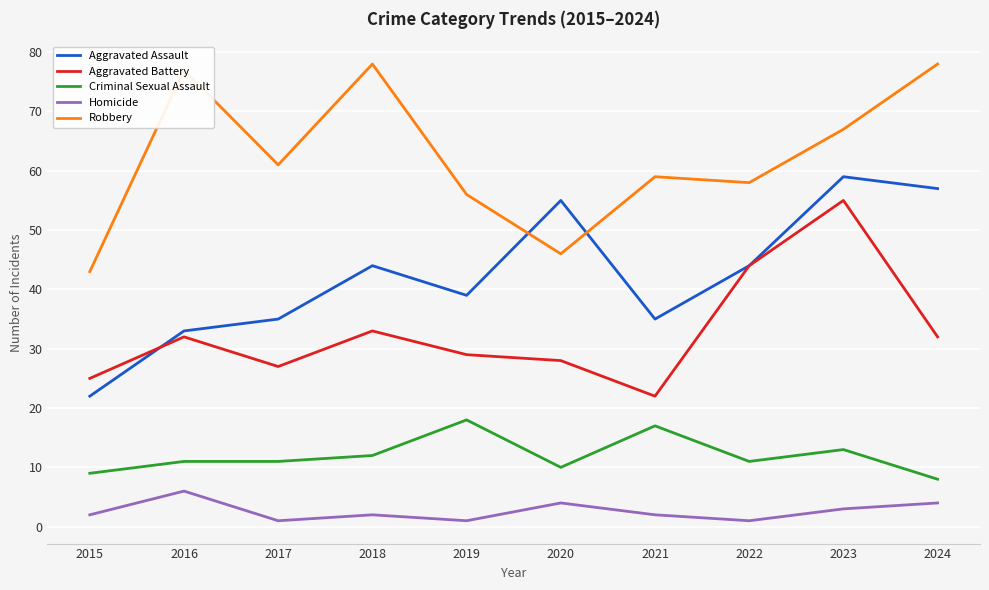

Where is the first local minimum for Aggravated Battery?

2017